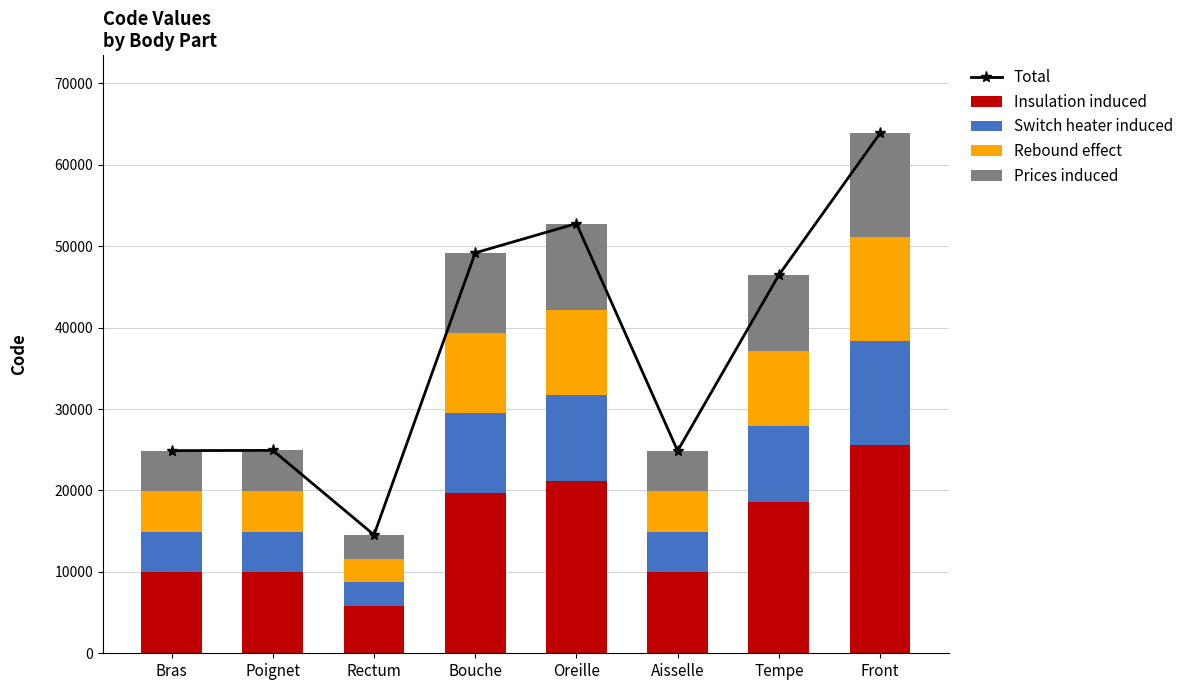

Between Rectum and Bouche, which series saw the biggest shift?

Total